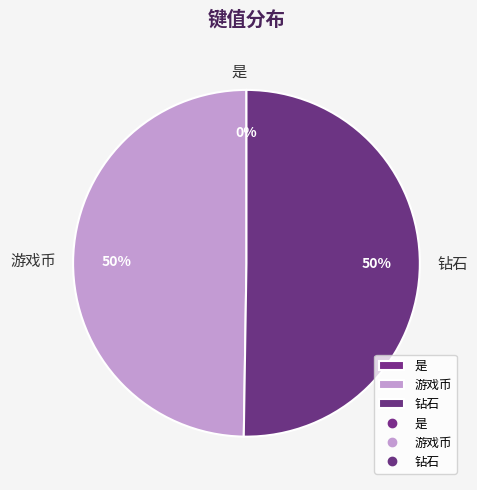

Which slice represents more than half of the pie?

钻石